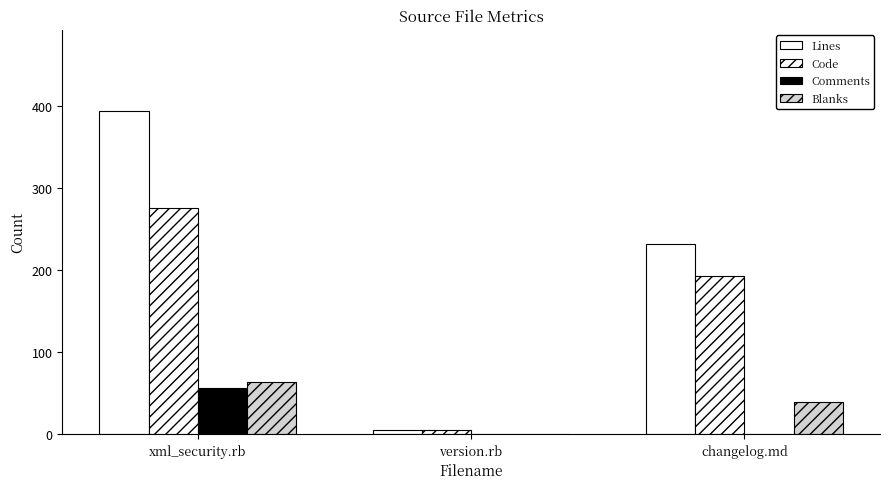

How many bars are there in each group?

4